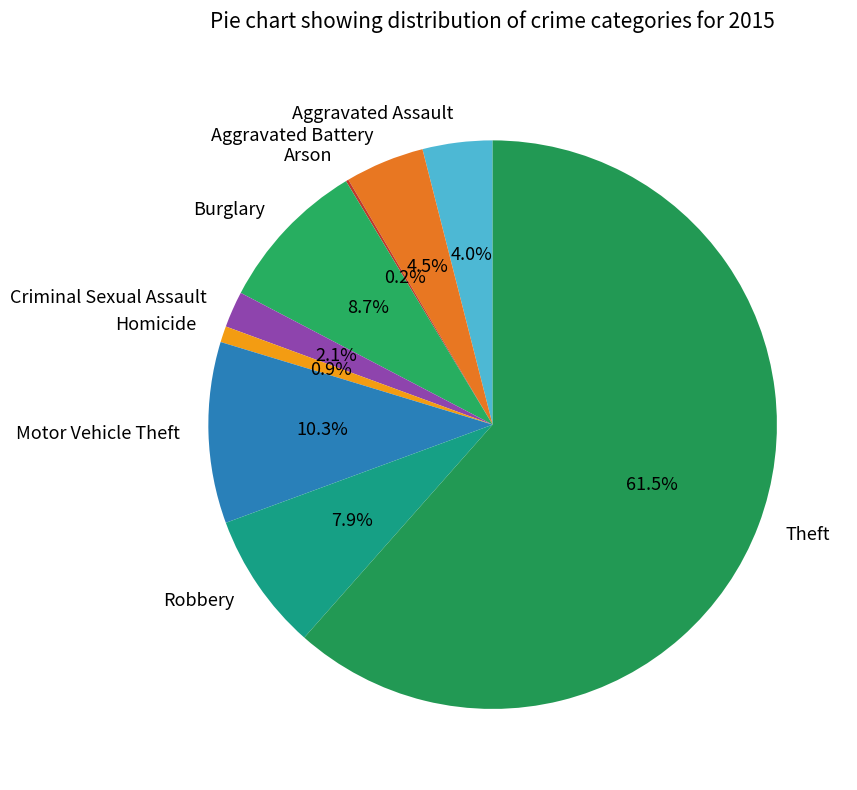

Does any single category account for the majority?

Yes